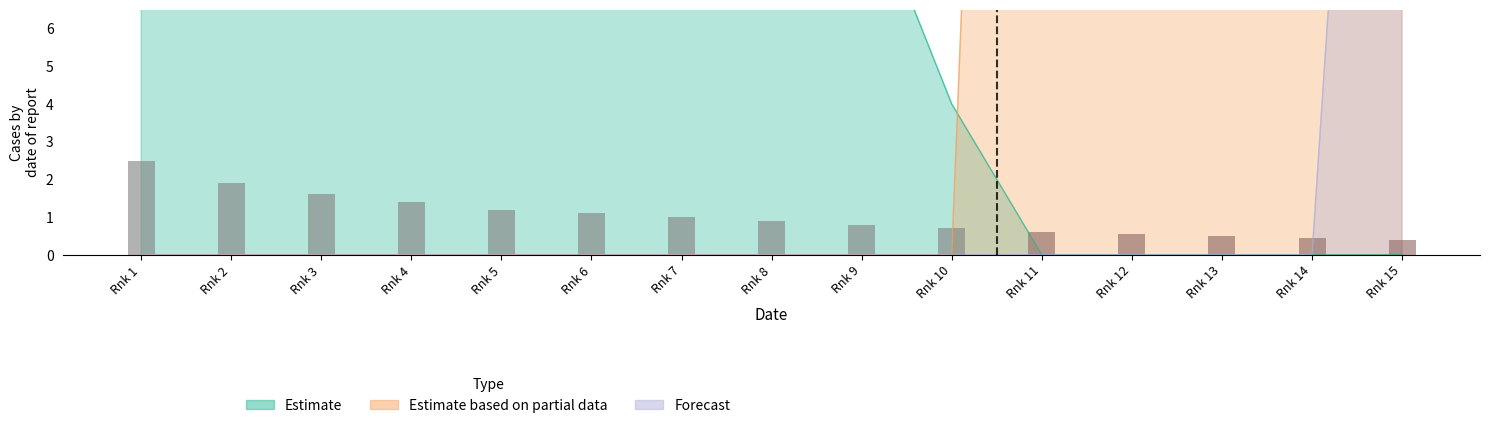

What is the spread (max minus min) of values at Rnk 15?

40